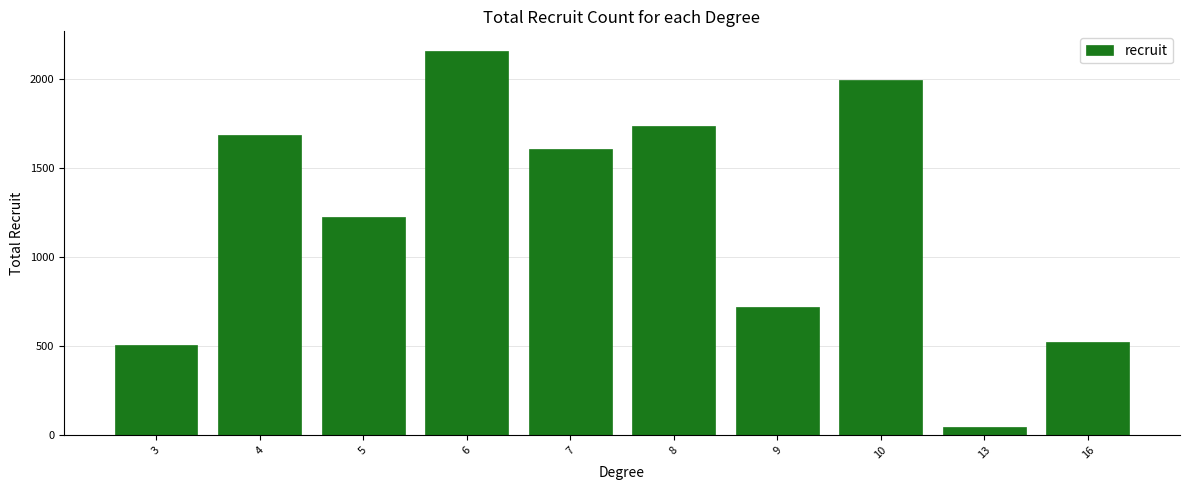

What is the maximum value shown in the chart?

2162